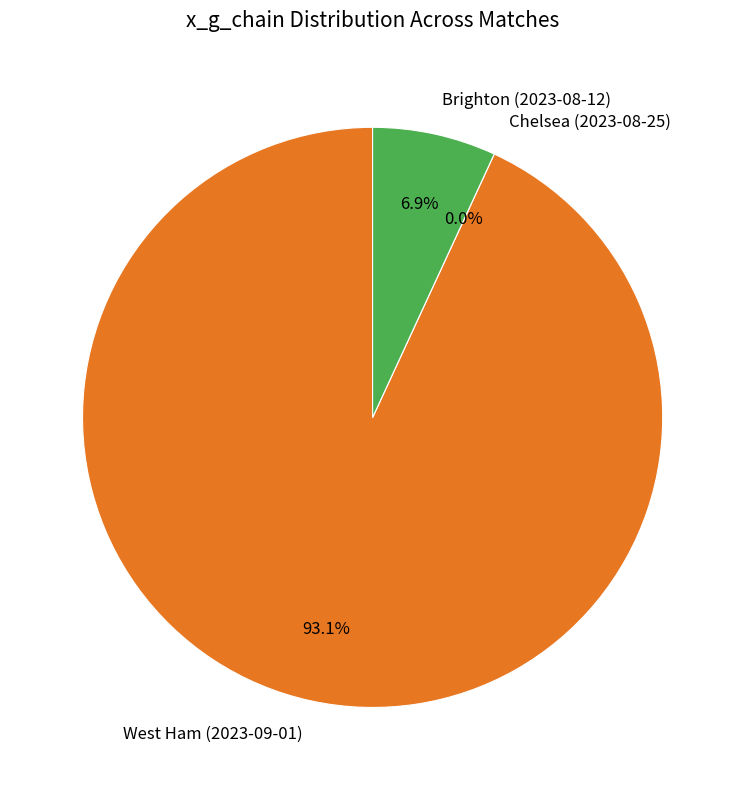

To the nearest percent, what is the difference between the largest and smallest slice percentages?

93%